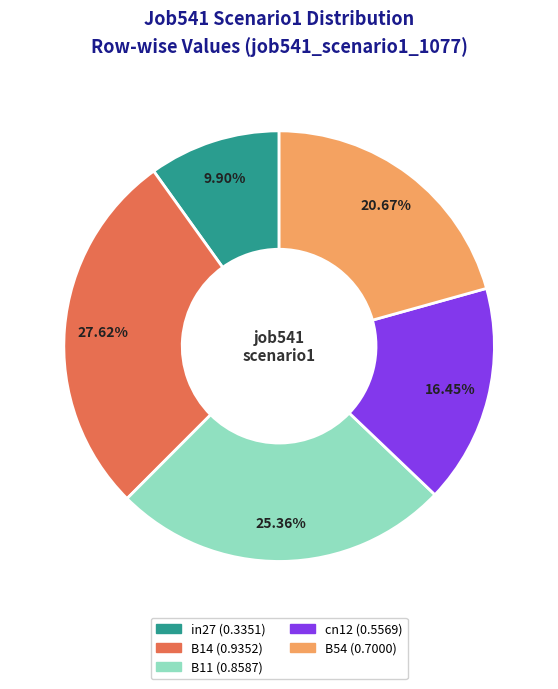

True or false: B54 accounts for 21% of the total.

True